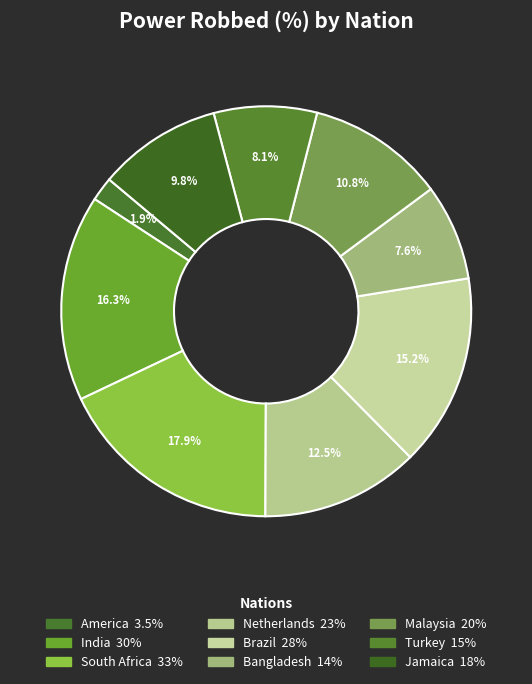

To the nearest percent, what is the average slice percentage?

11%